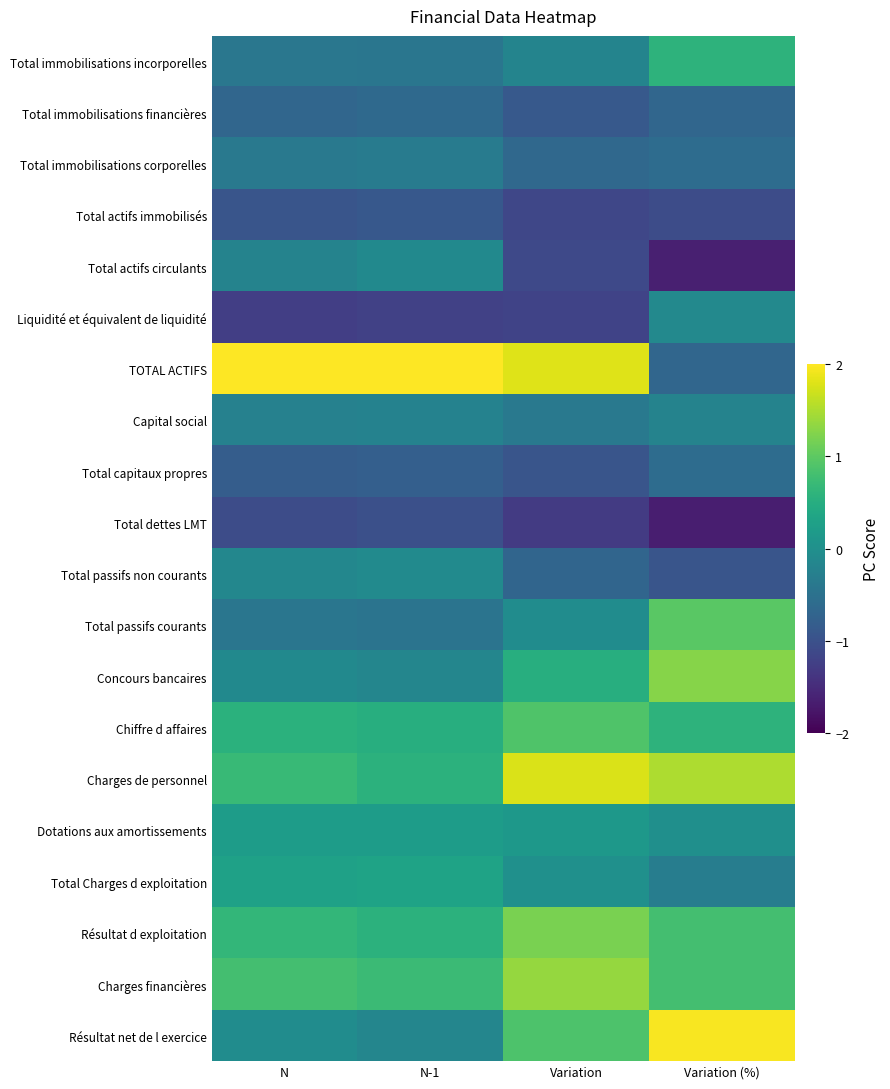

At Variation (%), list the series in order from largest to smallest.

Résultat net de l exercice, Charges de personnel, Concours bancaires, Total passifs courants, Résultat d exploitation, Charges financières, Total immobilisations incorporelles, Chiffre d affaires, Dotations aux amortissements, Liquidité et équivalent de liquidité, Capital social, Total Charges d exploitation, Total immobilisations corporelles, Total capitaux propres, Total immobilisations financières, TOTAL ACTIFS, Total passifs non courants, Total actifs immobilisés, Total actifs circulants, Total dettes LMT